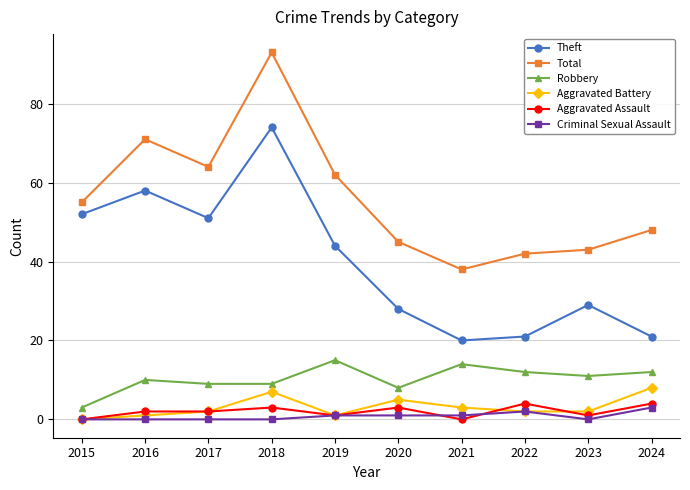

Is it true that Robbery equals 8 at 2020?

True